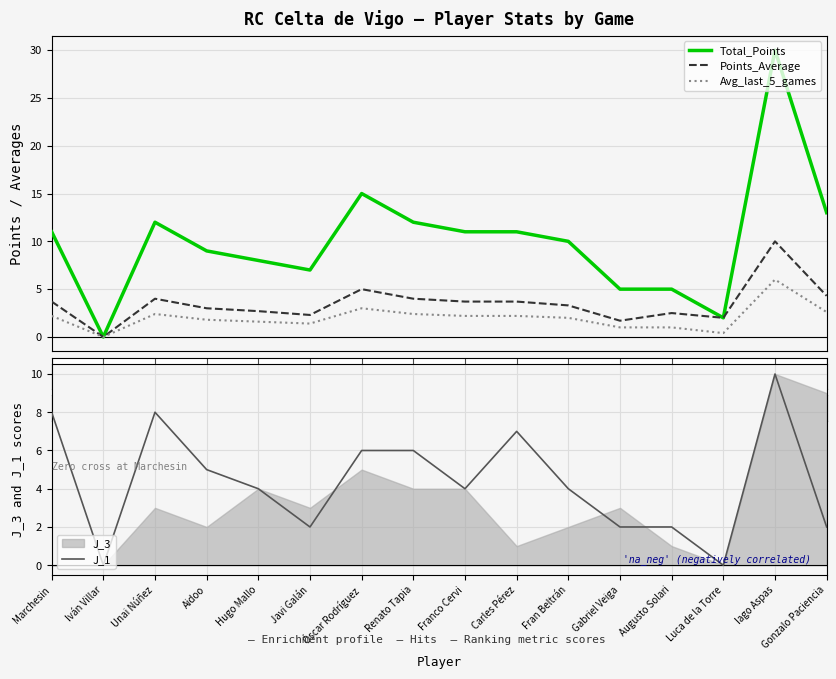

What is the total value across all series at Luca de la Torre?

4.4